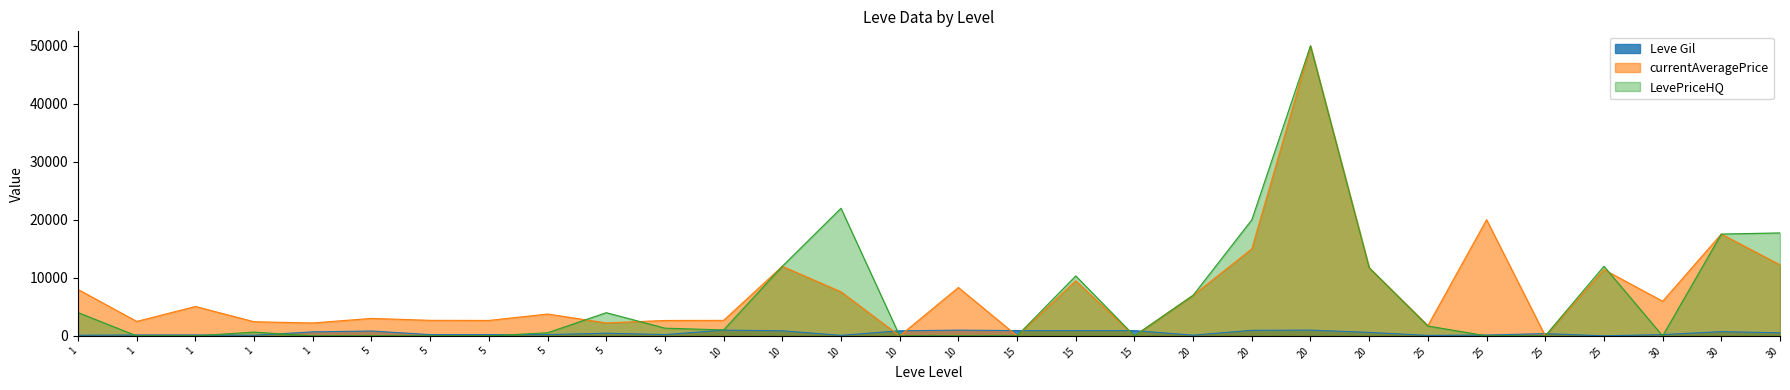

Between which two adjacent categories do Leve Gil and currentAveragePrice first intersect?

10 and 10